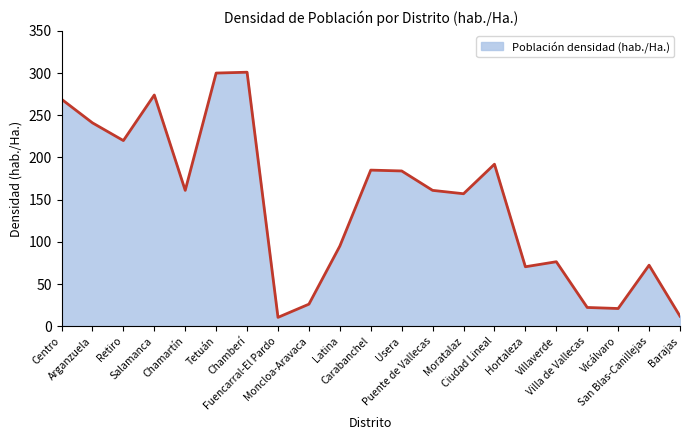

What is the greatest value displayed?

301.0